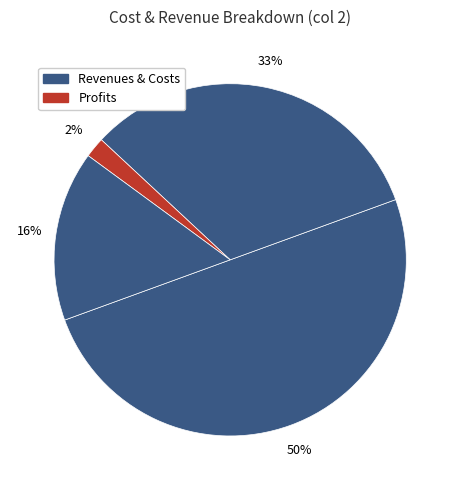

How many segments does this pie chart have?

4